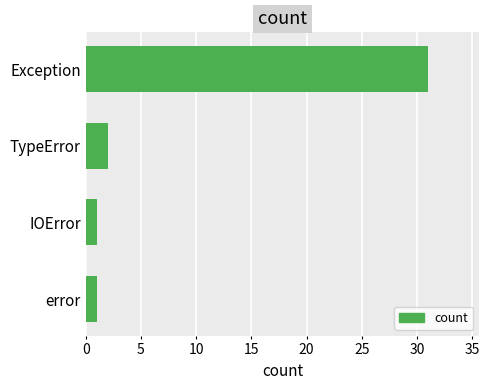

The value at Exception is 41. True or false?

False